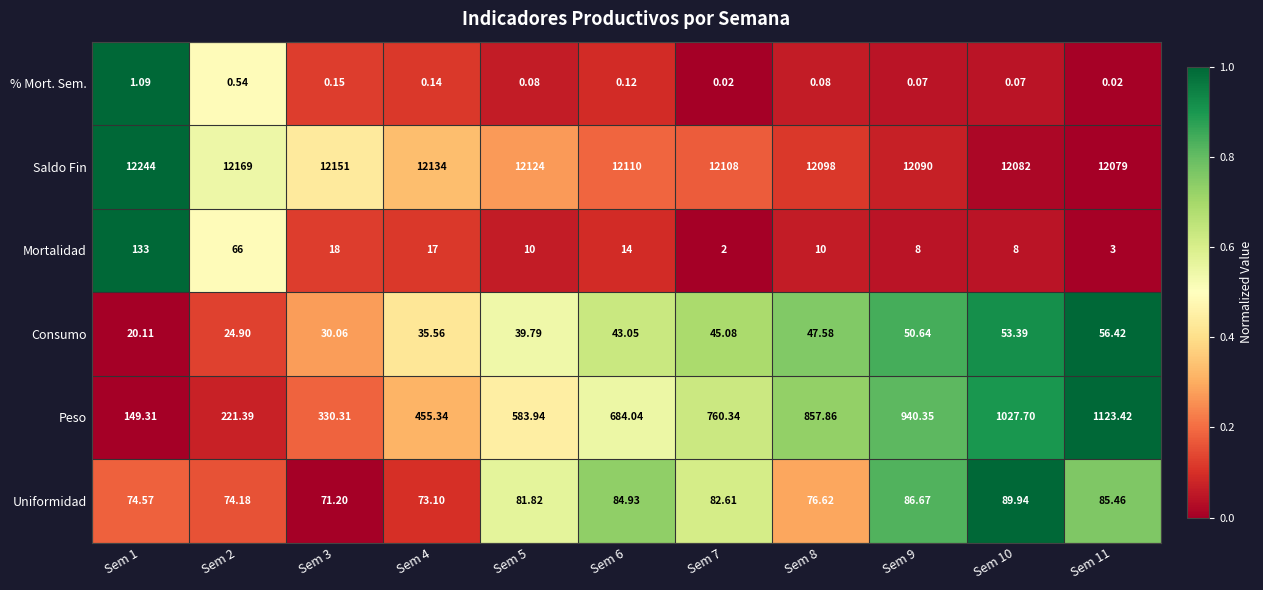

Between Sem 3 and Sem 8, which series saw the biggest shift?

Peso